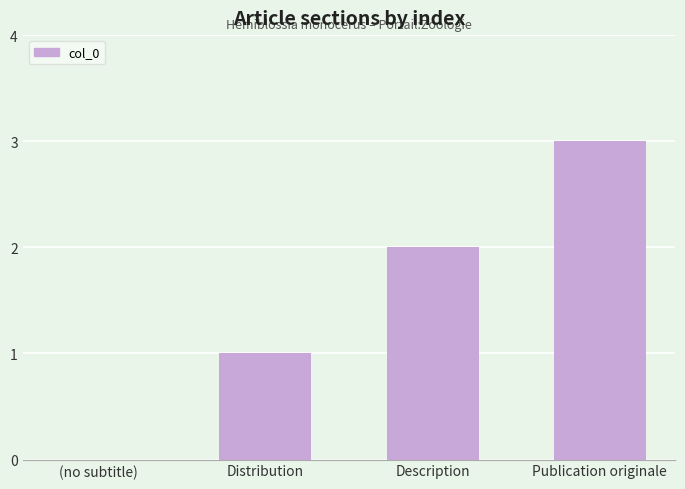

Is it true that the value at Distribution is 1?

True